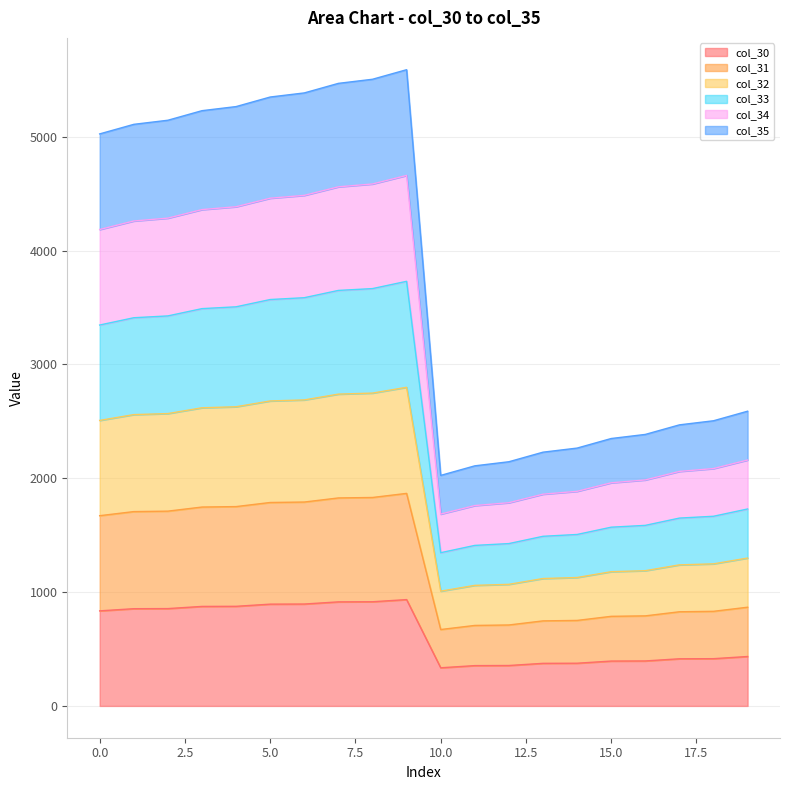

Does the chart have visible grid lines?

Yes